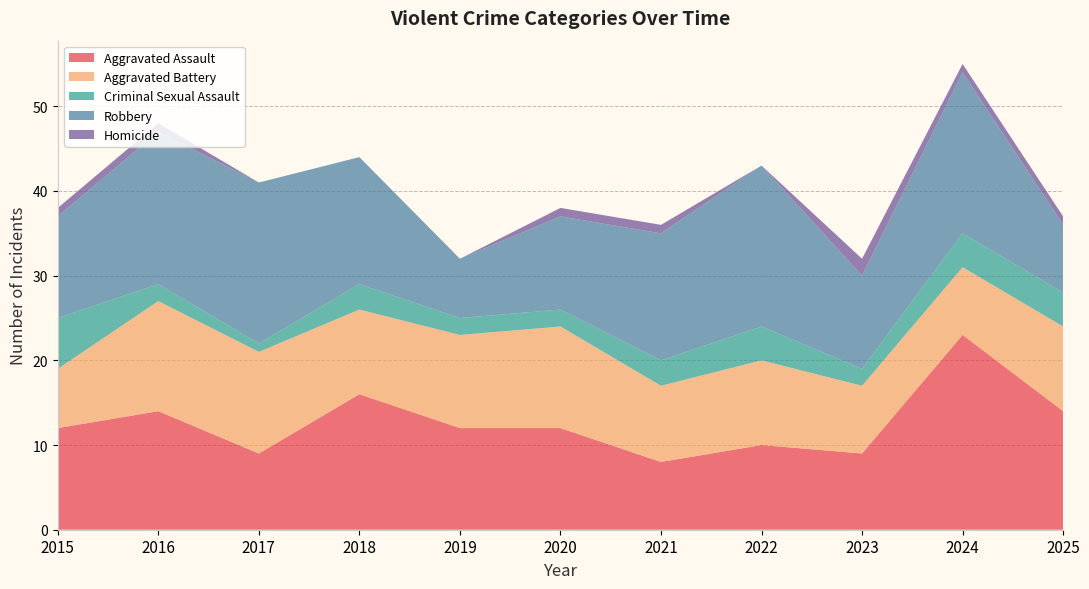

Reading left to right, extract all data points from this chart.

Aggravated Assault: 2015=12	2016=14	2017=9	2018=16	2019=12	2020=12	2021=8	2022=10	2023=9	2024=23	2025=14
Aggravated Battery: 2015=7	2016=13	2017=12	2018=10	2019=11	2020=12	2021=9	2022=10	2023=8	2024=8	2025=10
Criminal Sexual Assault: 2015=6	2016=2	2017=1	2018=3	2019=2	2020=2	2021=3	2022=4	2023=2	2024=4	2025=4
Robbery: 2015=12	2016=18	2017=19	2018=15	2019=7	2020=11	2021=15	2022=19	2023=11	2024=19	2025=8
Homicide: 2015=1	2016=1	2017=0	2018=0	2019=0	2020=1	2021=1	2022=0	2023=2	2024=1	2025=1